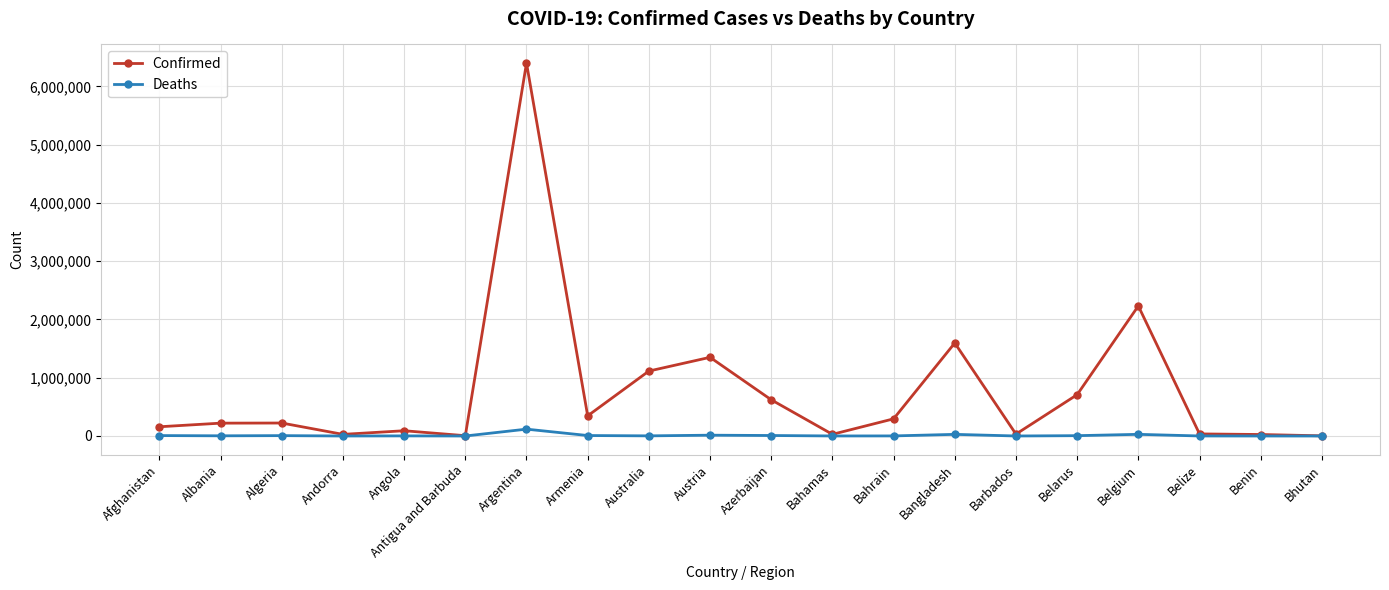

Which series has the largest range (max minus min)?

Confirmed